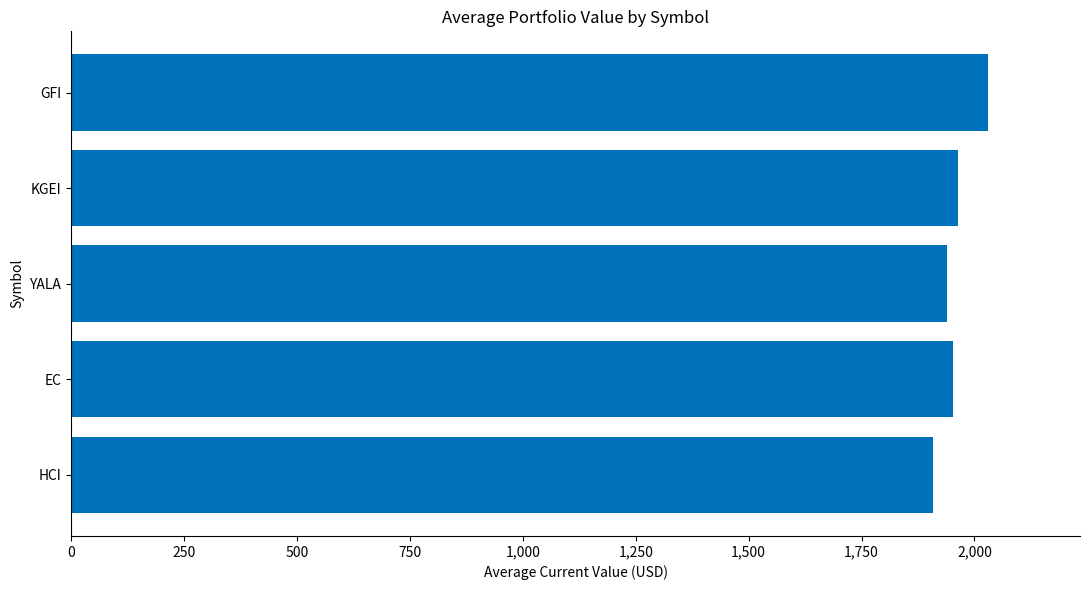

What is the difference between the maximum and minimum values?

122.7